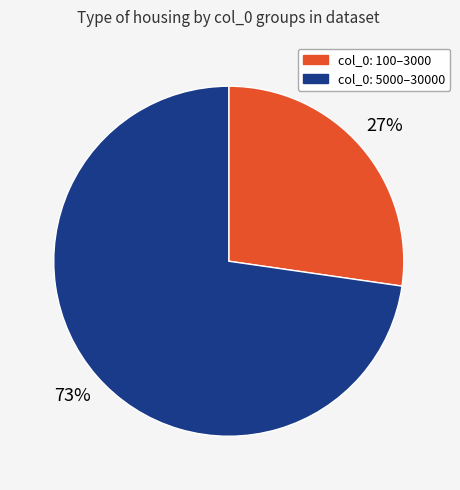

Is there any slice that represents more than half of the pie?

Yes